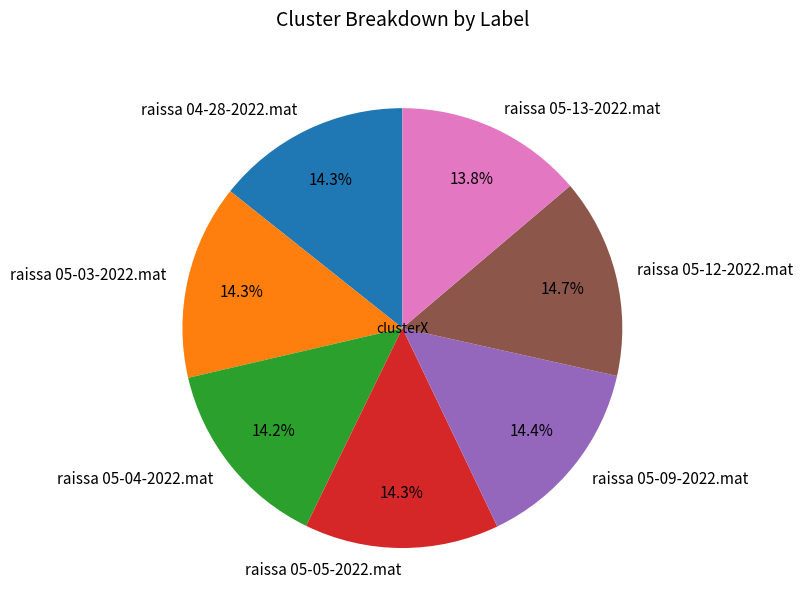

To the nearest percent, what is the combined percentage of raissa 05-04-2022.mat and raissa 05-05-2022.mat?

28%